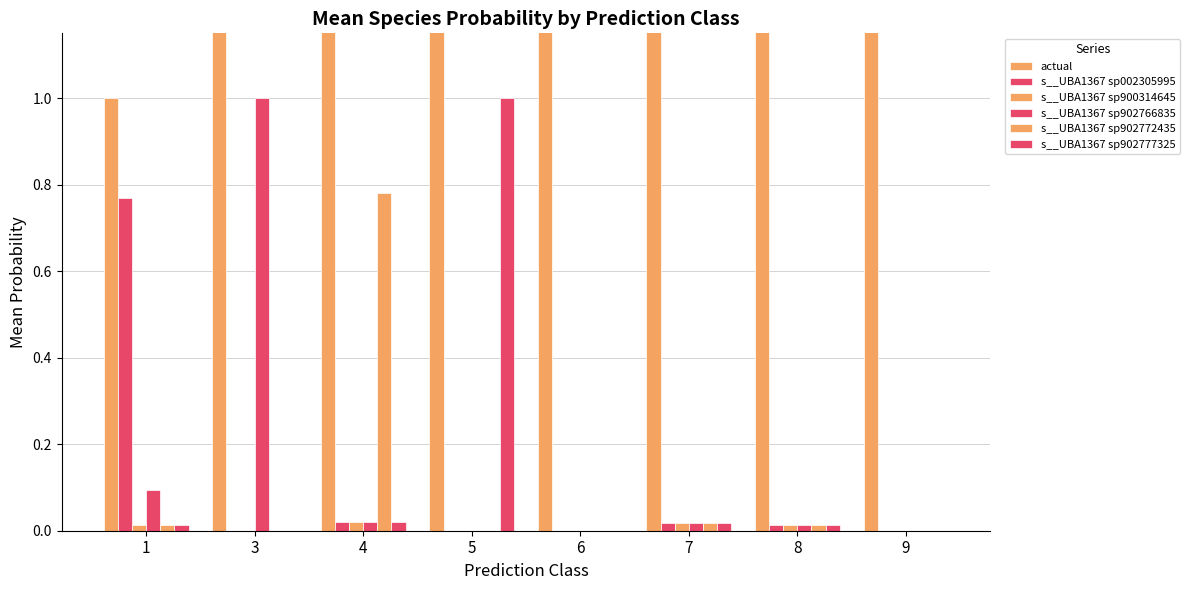

Which series has the widest spread of values?

actual